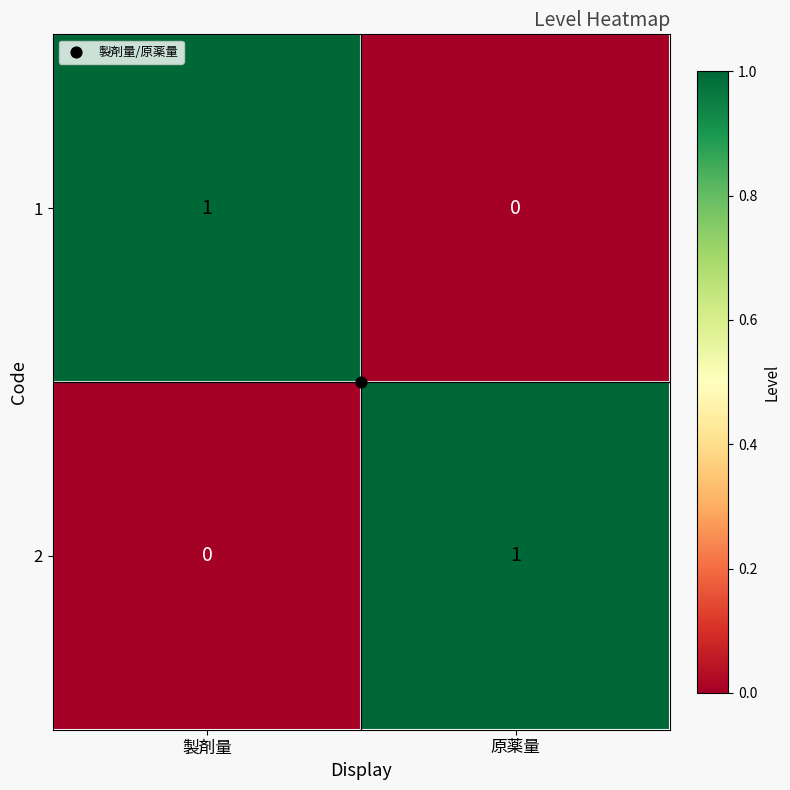

Rank the categories by 1 value from highest to lowest.

製剤量, 原薬量